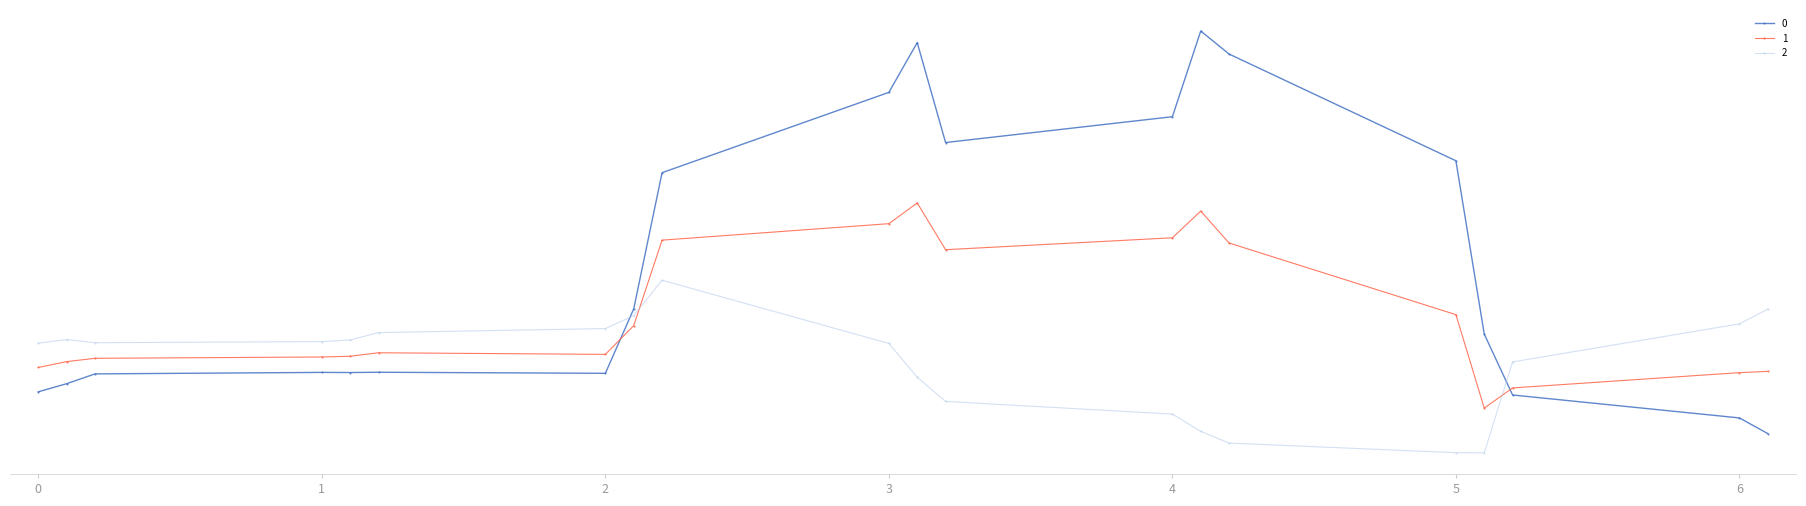

Does the chart have visible grid lines?

No